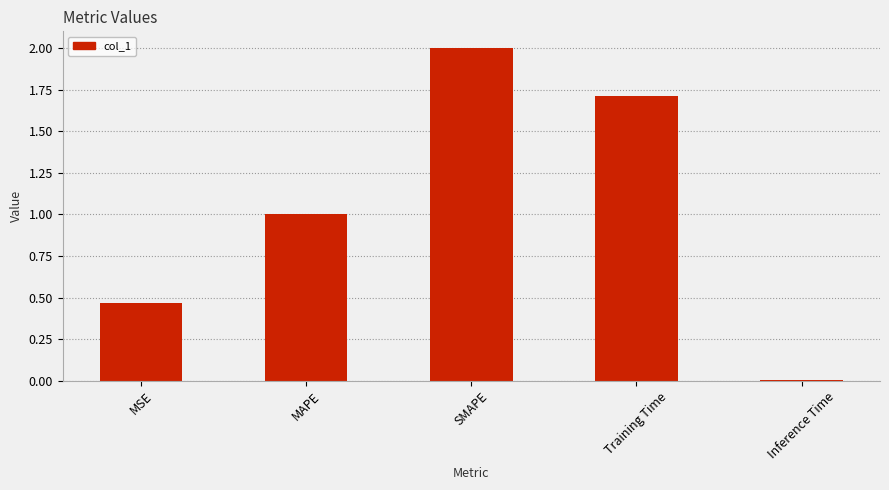

What is the label of the 3rd bar from the left?

SMAPE